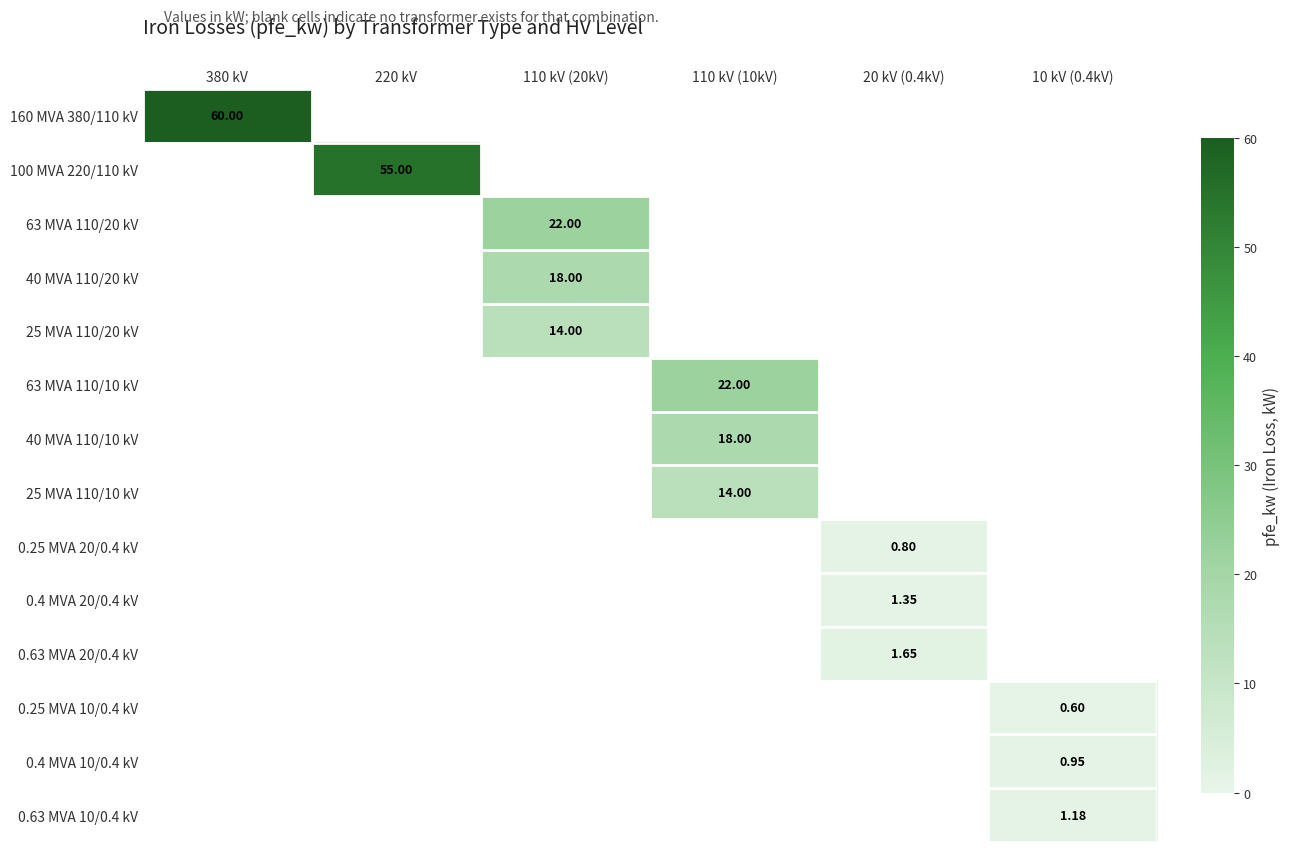

Rank the series at 380 kV from lowest to highest value.

100 MVA 220/110 kV, 63 MVA 110/20 kV, 40 MVA 110/20 kV, 25 MVA 110/20 kV, 63 MVA 110/10 kV, 40 MVA 110/10 kV, 25 MVA 110/10 kV, 0.25 MVA 20/0.4 kV, 0.4 MVA 20/0.4 kV, 0.63 MVA 20/0.4 kV, 0.25 MVA 10/0.4 kV, 0.4 MVA 10/0.4 kV, 0.63 MVA 10/0.4 kV, 160 MVA 380/110 kV